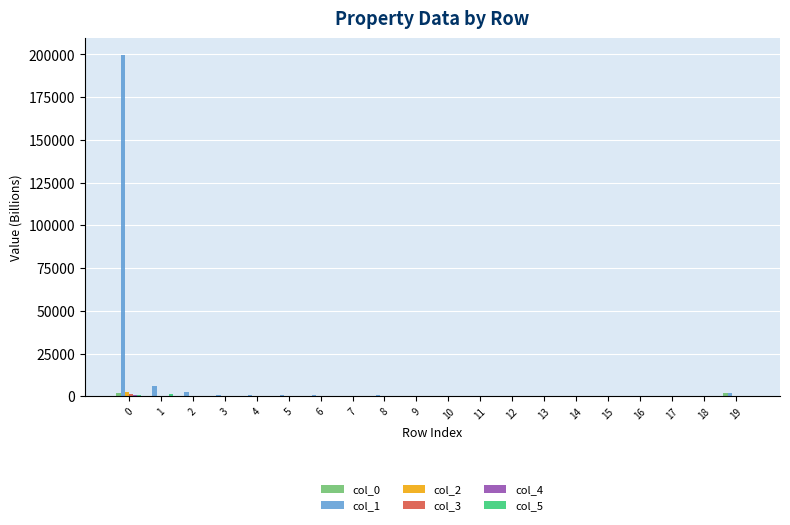

Which series has the largest range (max minus min)?

col_1